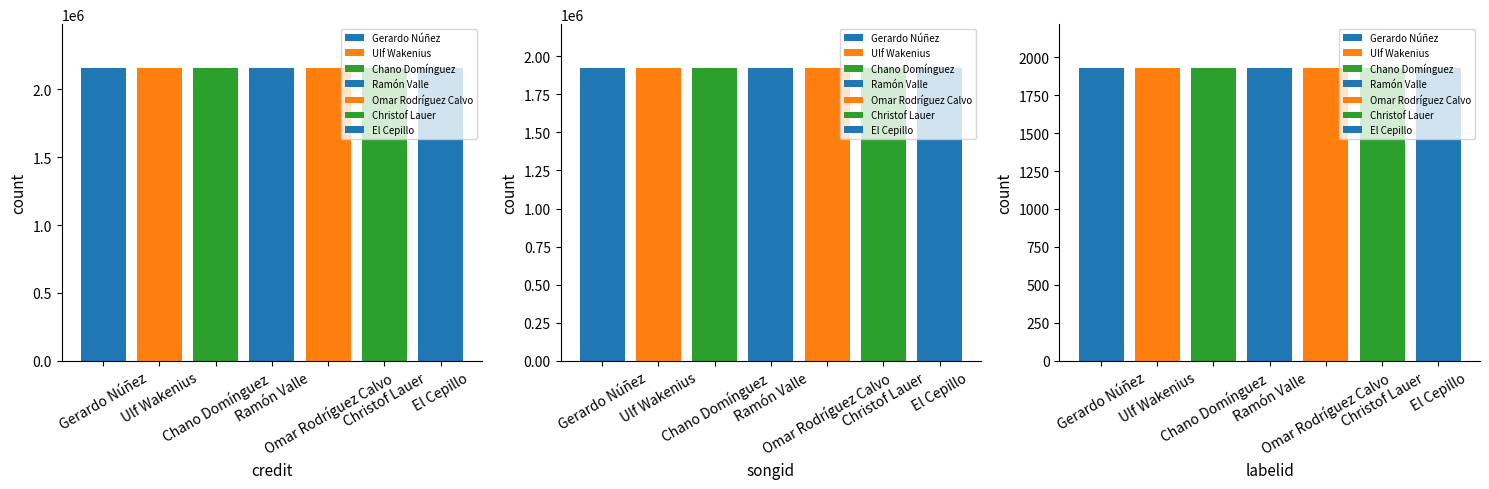

What is the spread (max minus min) of values at Ramón Valle?

2155441